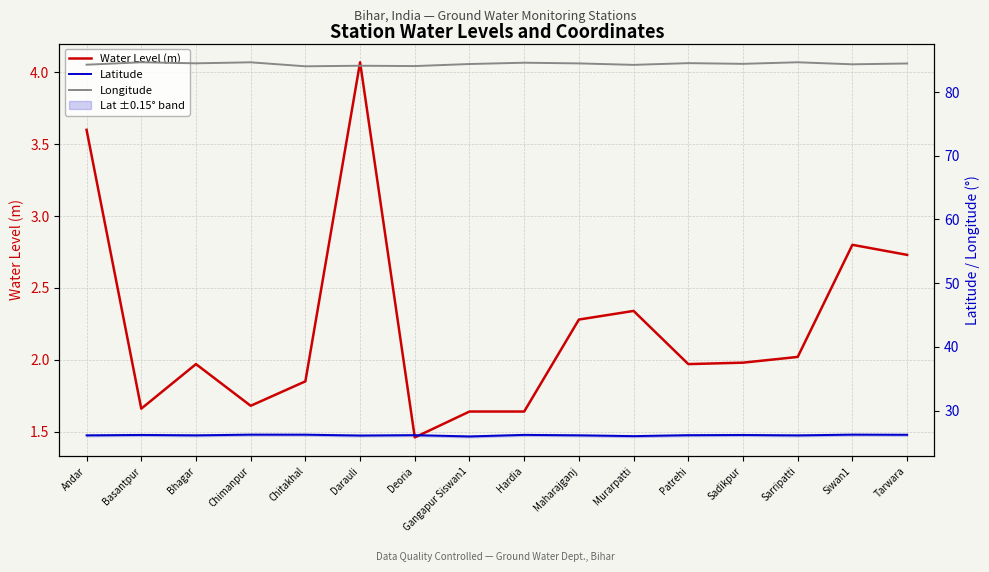

How many interior local peaks does the Longitude series have?

6